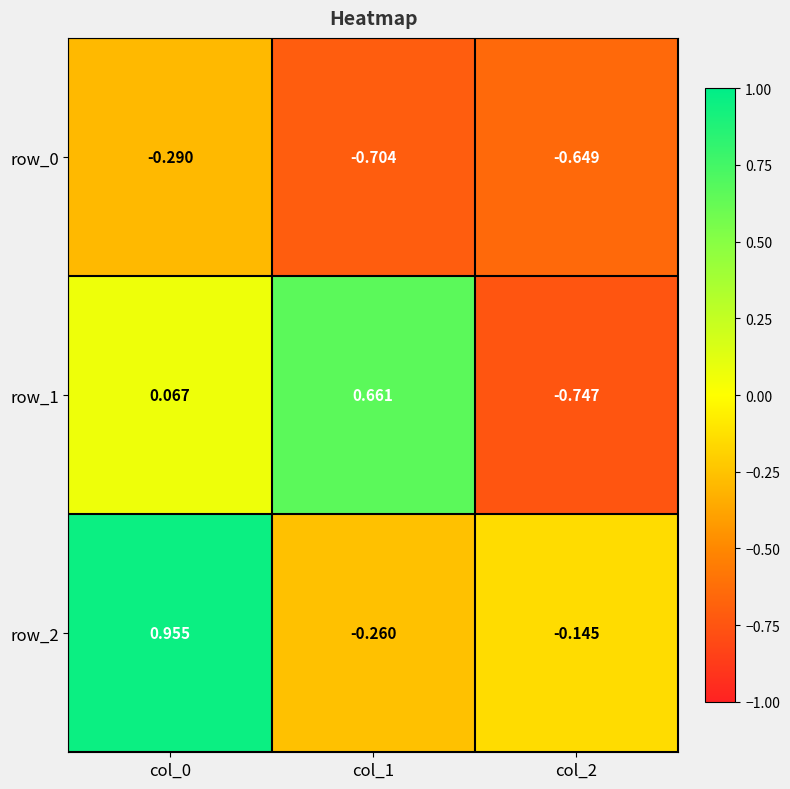

What is the difference between the maximum and minimum values in the row_2 series?

1.2